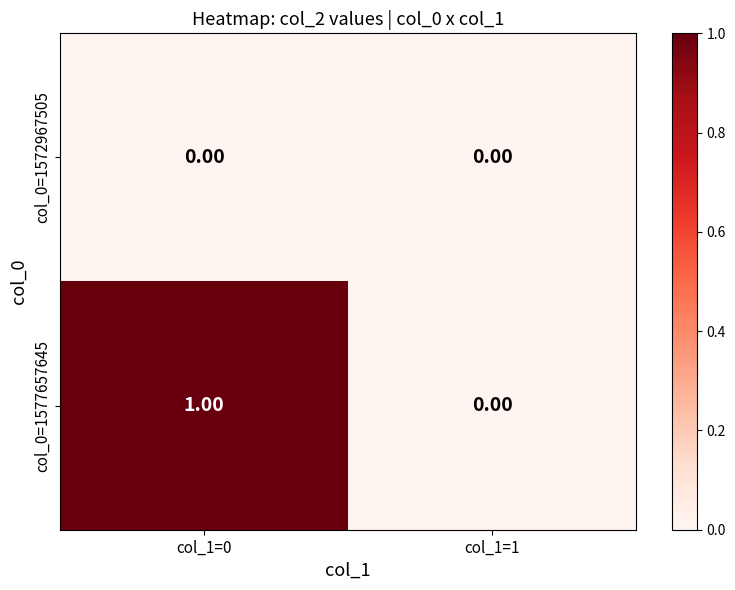

Which series has the widest spread of values?

col_0=1577657645